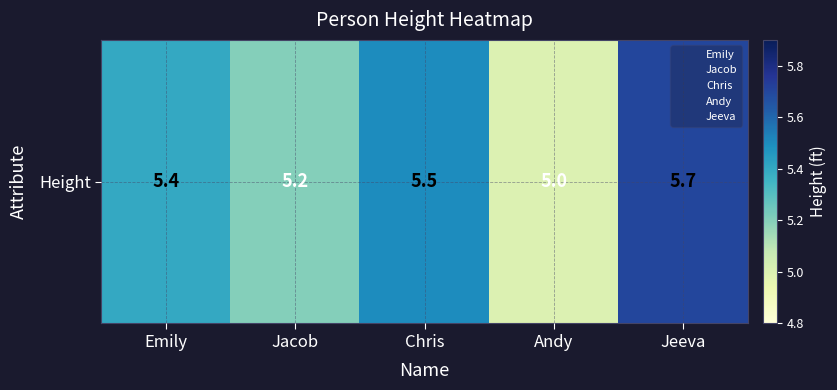

What is the sum of the values at Emily and Jacob?

10.6